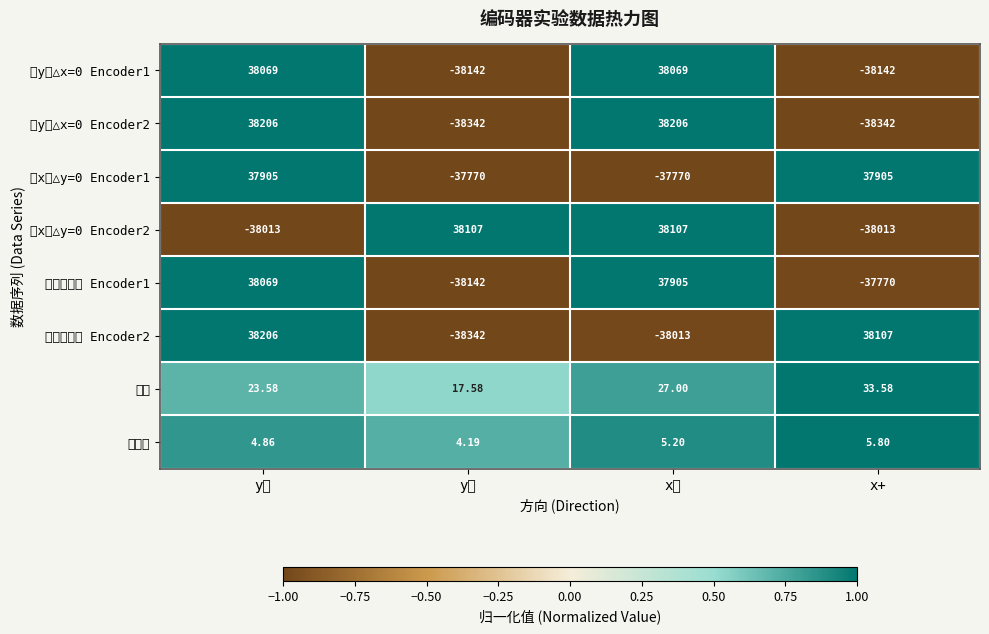

Which category has the lowest value in the 实验平均值 Encoder1 series?

y正